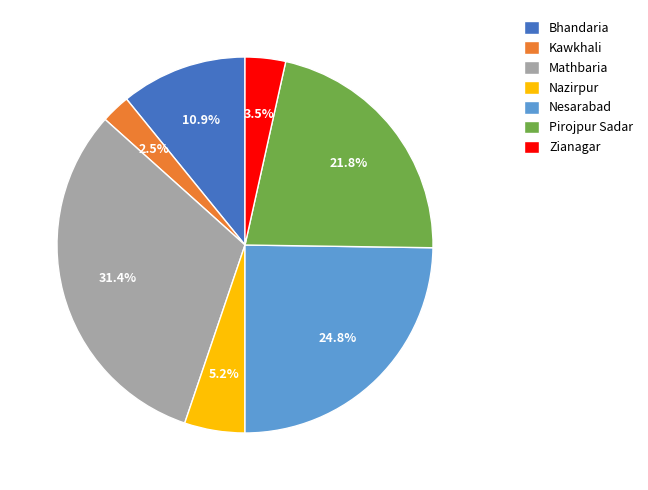

Combined, what portion of the pie is Nazirpur and Kawkhali?

7.7%